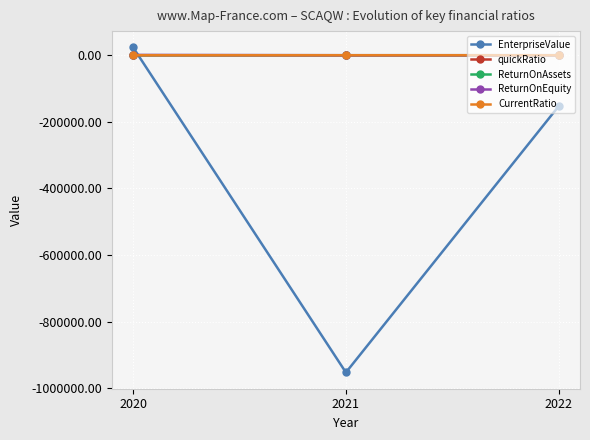

Is the value of EnterpriseValue at 2022 greater than the value of ReturnOnEquity at 2021?

No